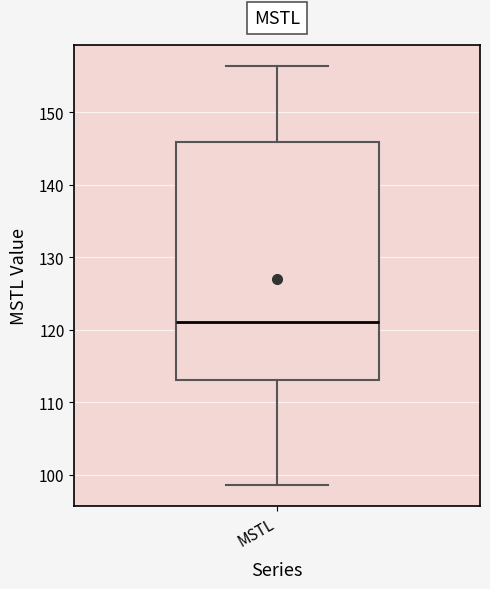

Where is the lower edge of the box for MSTL on the y-axis? The values are not printed on the chart, so give them approximately, as read against the axis.

113